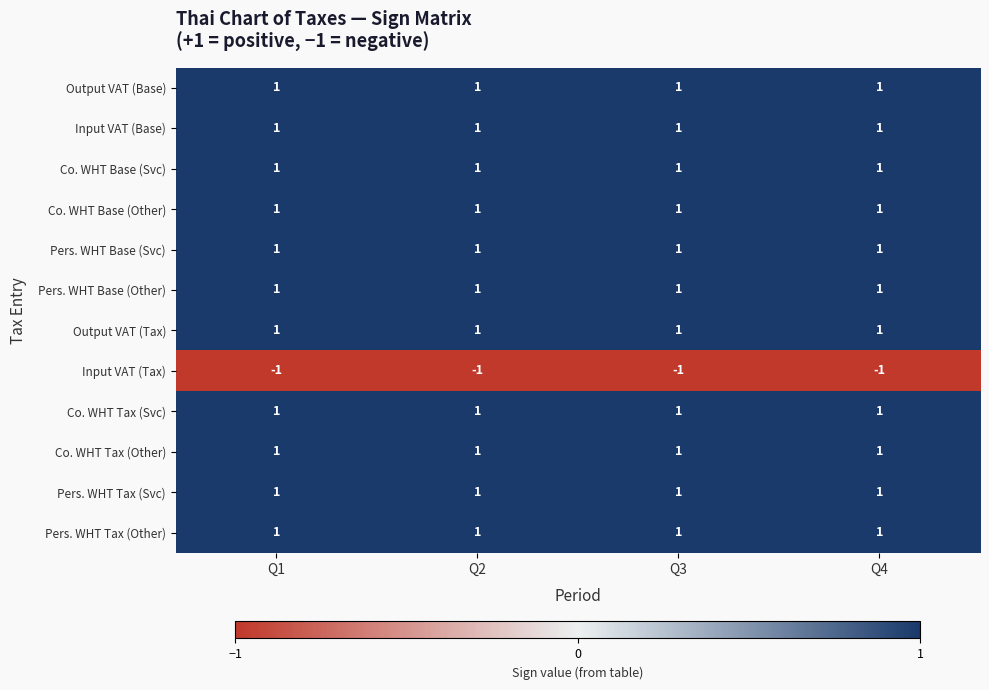

What is the sum of all Co. WHT Base (Other) values?

4